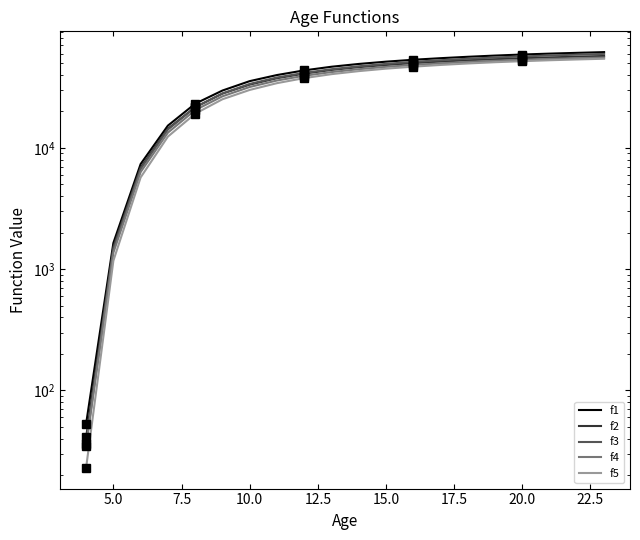

How many lines are shown in the chart?

5